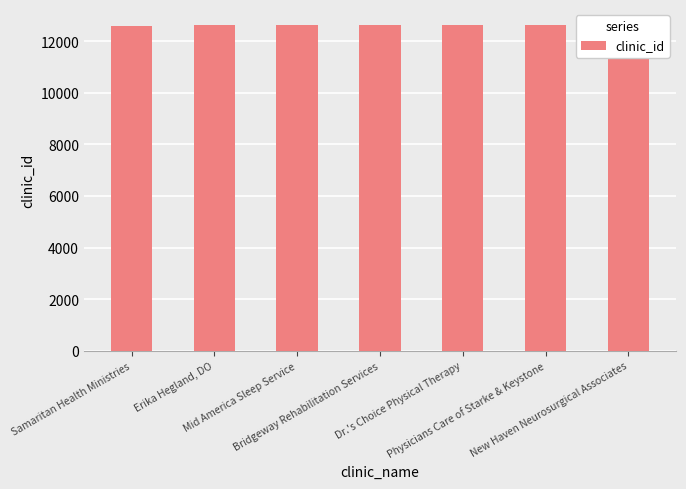

Approximately how many times larger is the value at Physicians Care of Starke & Keystone compared to Samaritan Health Ministries?

1.0